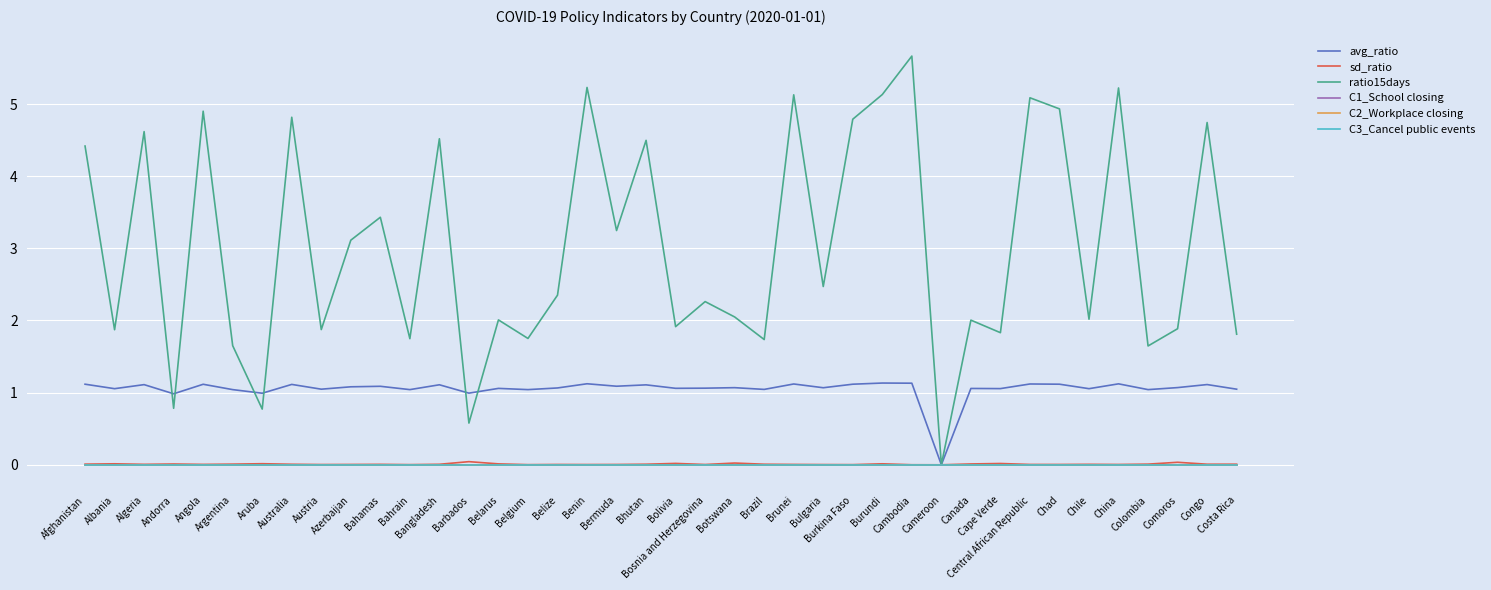

Reading right to left, transcribe all the data shown in this chart.

avg_ratio: Costa Rica=1.0	Congo=1.1	Comoros=1.1	Colombia=1.0	China=1.1	Chile=1.1	Chad=1.1	Central African Republic=1.1	Cape Verde=1.1	Canada=1.1	Cameroon=0.0	Cambodia=1.1	Burundi=1.1	Burkina Faso=1.1	Bulgaria=1.1	Brunei=1.1	Brazil=1.0	Botswana=1.1	Bosnia and Herzegovina=1.1	Bolivia=1.1	Bhutan=1.1	Bermuda=1.1	Benin=1.1	Belize=1.1	Belgium=1.0	Belarus=1.1	Barbados=1.0	Bangladesh=1.1	Bahrain=1.0	Bahamas=1.1	Azerbaijan=1.1	Austria=1.0	Australia=1.1	Aruba=1.0	Argentina=1.0	Angola=1.1	Andorra=1.0	Algeria=1.1	Albania=1.1	Afghanistan=1.1
sd_ratio: Costa Rica=0.0	Congo=0.0	Comoros=0.0	Colombia=0.0	China=0.0	Chile=0.0	Chad=0.0	Central African Republic=0.0	Cape Verde=0.0	Canada=0.0	Cameroon=0.0	Cambodia=0.0	Burundi=0.0	Burkina Faso=0.0	Bulgaria=0.0	Brunei=0.0	Brazil=0.0	Botswana=0.0	Bosnia and Herzegovina=0.0	Bolivia=0.0	Bhutan=0.0	Bermuda=0.0	Benin=0.0	Belize=0.0	Belgium=0.0	Belarus=0.0	Barbados=0.0	Bangladesh=0.0	Bahrain=0.0	Bahamas=0.0	Azerbaijan=0.0	Austria=0.0	Australia=0.0	Aruba=0.0	Argentina=0.0	Angola=0.0	Andorra=0.0	Algeria=0.0	Albania=0.0	Afghanistan=0.0
ratio15days: Costa Rica=1.8	Congo=4.7	Comoros=1.9	Colombia=1.6	China=5.2	Chile=2.0	Chad=4.9	Central African Republic=5.1	Cape Verde=1.8	Canada=2.0	Cameroon=0.0	Cambodia=5.7	Burundi=5.1	Burkina Faso=4.8	Bulgaria=2.5	Brunei=5.1	Brazil=1.7	Botswana=2.0	Bosnia and Herzegovina=2.3	Bolivia=1.9	Bhutan=4.5	Bermuda=3.2	Benin=5.2	Belize=2.4	Belgium=1.8	Belarus=2.0	Barbados=0.6	Bangladesh=4.5	Bahrain=1.7	Bahamas=3.4	Azerbaijan=3.1	Austria=1.9	Australia=4.8	Aruba=0.8	Argentina=1.7	Angola=4.9	Andorra=0.8	Algeria=4.6	Albania=1.9	Afghanistan=4.4
C1_School closing: Costa Rica=0.0	Congo=0.0	Comoros=0.0	Colombia=0.0	China=0.0	Chile=0.0	Chad=0.0	Central African Republic=0.0	Cape Verde=0.0	Canada=0.0	Cameroon=0.0	Cambodia=0.0	Burundi=0.0	Burkina Faso=0.0	Bulgaria=0.0	Brunei=0.0	Brazil=0.0	Botswana=0.0	Bosnia and Herzegovina=0.0	Bolivia=0.0	Bhutan=0.0	Bermuda=0.0	Benin=0.0	Belize=0.0	Belgium=0.0	Belarus=0.0	Barbados=0.0	Bangladesh=0.0	Bahrain=0.0	Bahamas=0.0	Azerbaijan=0.0	Austria=0.0	Australia=0.0	Aruba=0.0	Argentina=0.0	Angola=0.0	Andorra=0.0	Algeria=0.0	Albania=0.0	Afghanistan=0.0
C2_Workplace closing: Costa Rica=0.0	Congo=0.0	Comoros=0.0	Colombia=0.0	China=0.0	Chile=0.0	Chad=0.0	Central African Republic=0.0	Cape Verde=0.0	Canada=0.0	Cameroon=0.0	Cambodia=0.0	Burundi=0.0	Burkina Faso=0.0	Bulgaria=0.0	Brunei=0.0	Brazil=0.0	Botswana=0.0	Bosnia and Herzegovina=0.0	Bolivia=0.0	Bhutan=0.0	Bermuda=0.0	Benin=0.0	Belize=0.0	Belgium=0.0	Belarus=0.0	Barbados=0.0	Bangladesh=0.0	Bahrain=0.0	Bahamas=0.0	Azerbaijan=0.0	Austria=0.0	Australia=0.0	Aruba=0.0	Argentina=0.0	Angola=0.0	Andorra=0.0	Algeria=0.0	Albania=0.0	Afghanistan=0.0
C3_Cancel public events: Costa Rica=0.0	Congo=0.0	Comoros=0.0	Colombia=0.0	China=0.0	Chile=0.0	Chad=0.0	Central African Republic=0.0	Cape Verde=0.0	Canada=0.0	Cameroon=0.0	Cambodia=0.0	Burundi=0.0	Burkina Faso=0.0	Bulgaria=0.0	Brunei=0.0	Brazil=0.0	Botswana=0.0	Bosnia and Herzegovina=0.0	Bolivia=0.0	Bhutan=0.0	Bermuda=0.0	Benin=0.0	Belize=0.0	Belgium=0.0	Belarus=0.0	Barbados=0.0	Bangladesh=0.0	Bahrain=0.0	Bahamas=0.0	Azerbaijan=0.0	Austria=0.0	Australia=0.0	Aruba=0.0	Argentina=0.0	Angola=0.0	Andorra=0.0	Algeria=0.0	Albania=0.0	Afghanistan=0.0